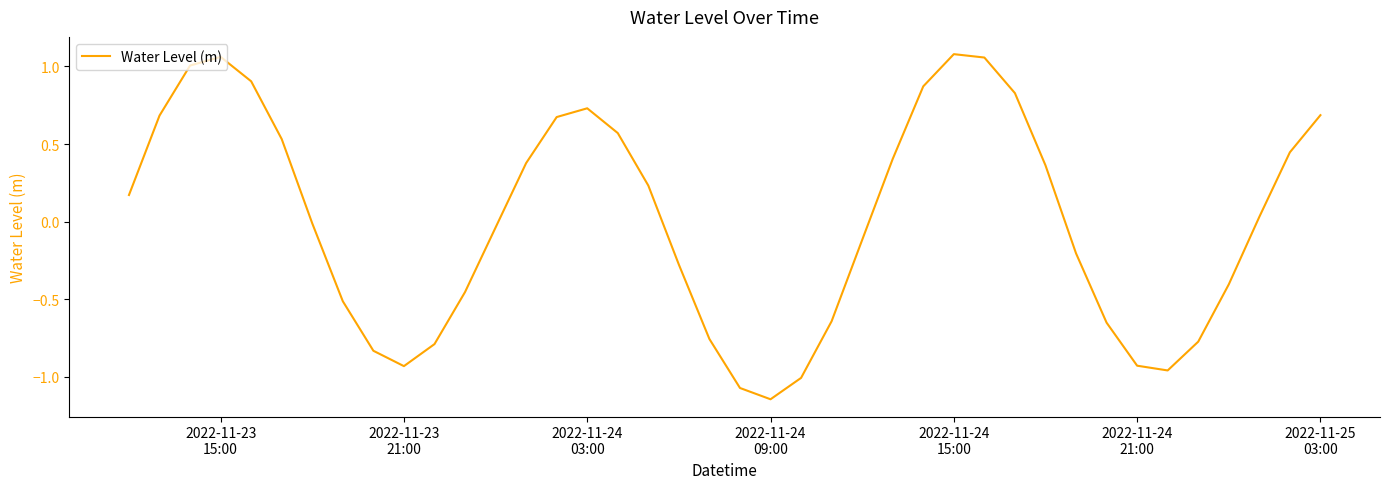

What is the difference between the maximum and minimum values?

2.2